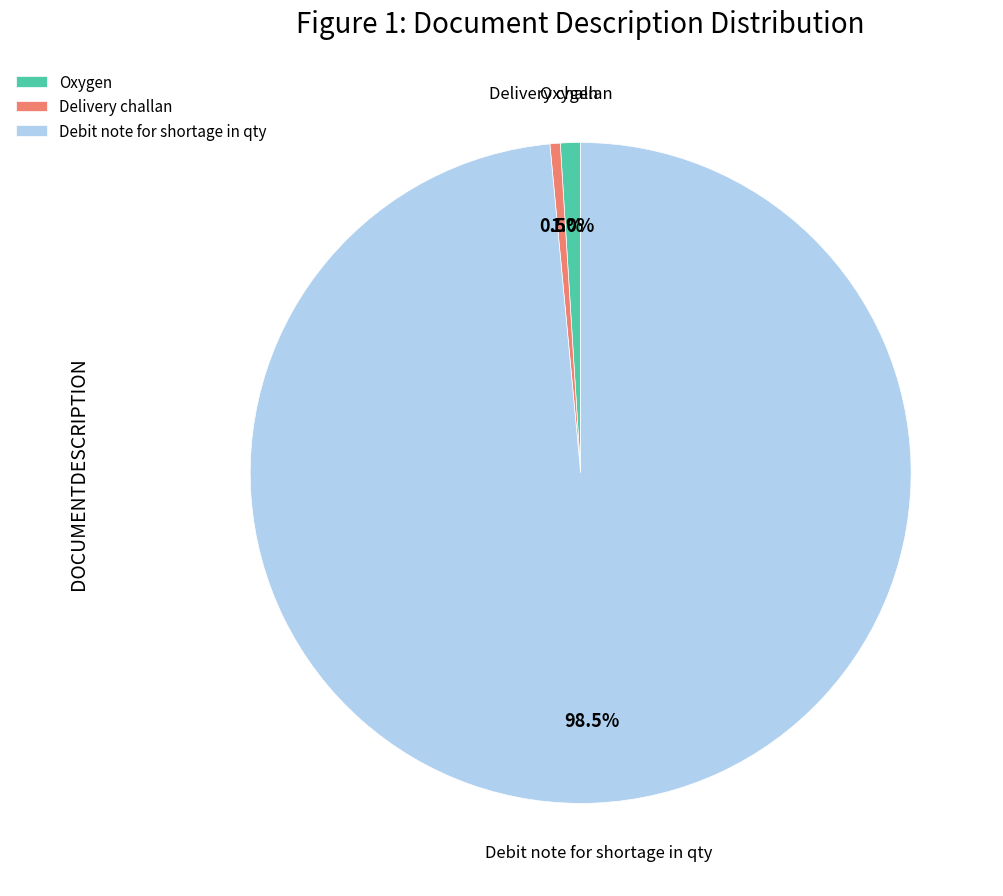

Between Debit note for shortage in qty and Delivery challan, which is larger?

Debit note for shortage in qty